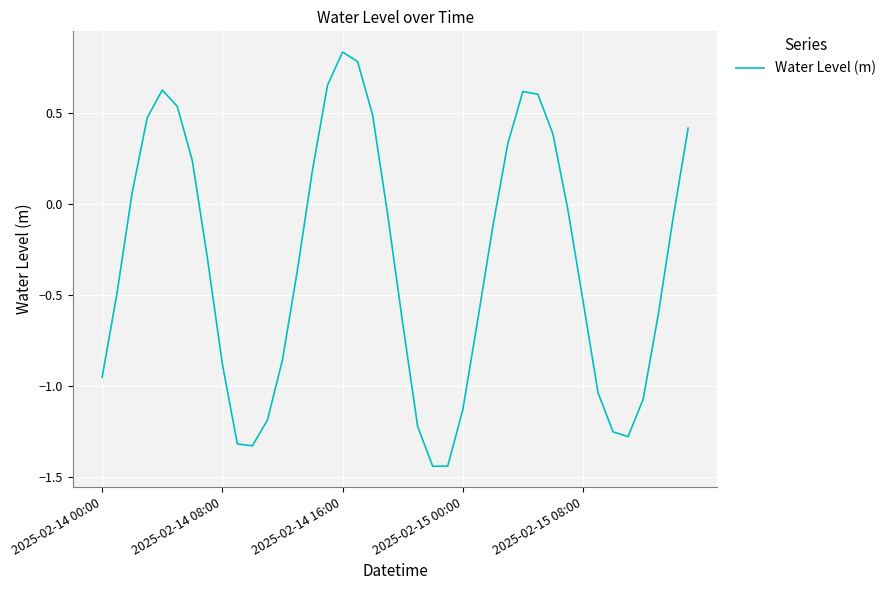

What is the difference between the maximum and minimum values?

2.3